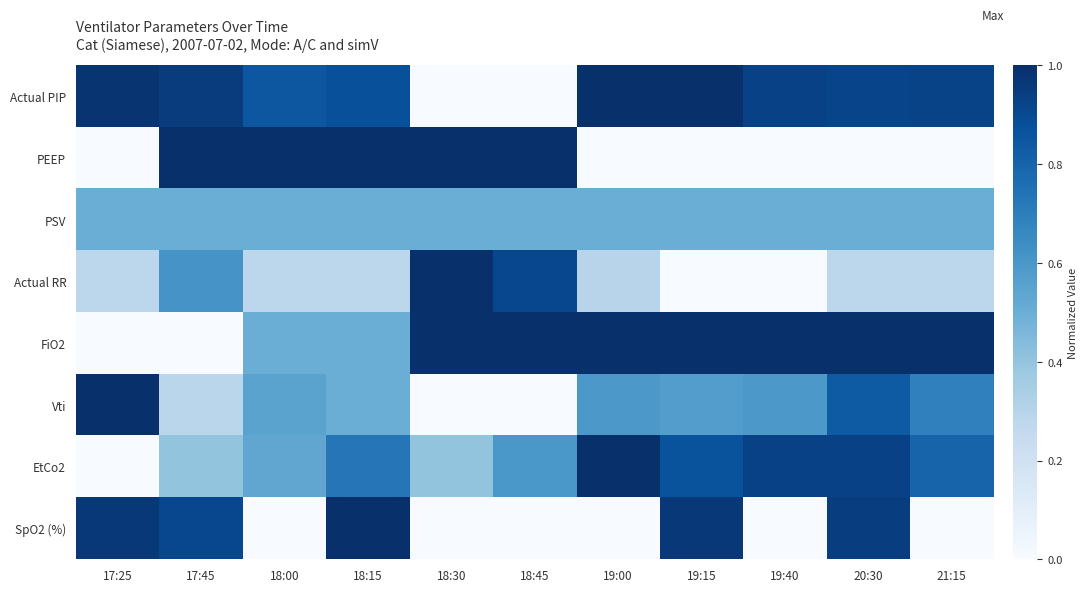

What is the difference between the highest and lowest values at 18:15?

0.7